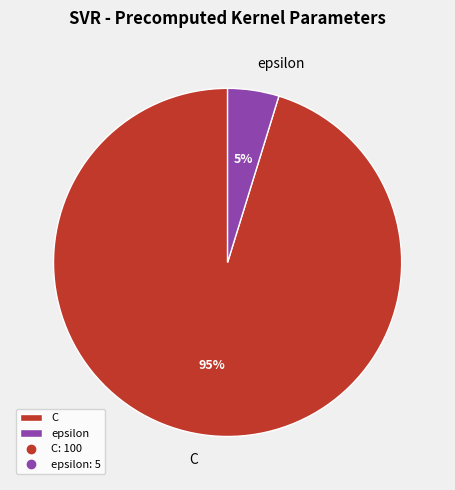

Which slice is the largest?

C